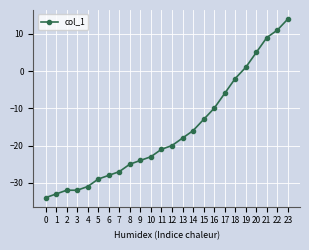

The value at 15 is -13. True or false?

True